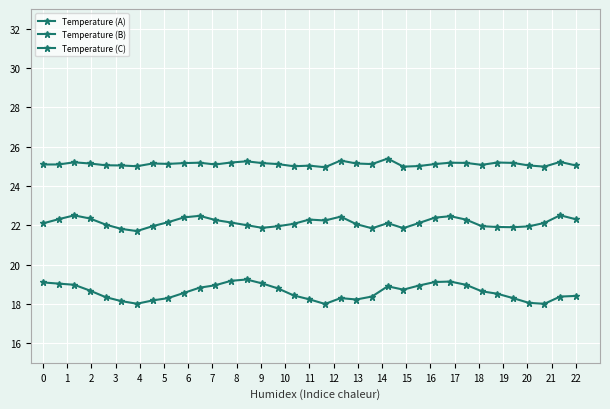

At how many categories does at least one series exceed 18?

35